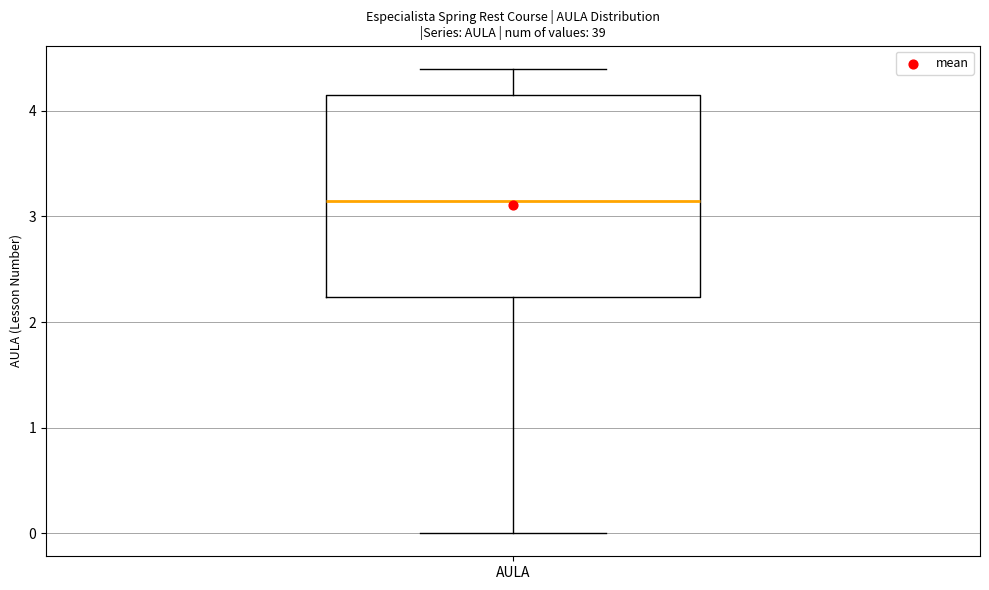

Read this box plot against the y-axis: the position of the median line, the range covered by the box, and the ends of both whiskers. The values are not printed on the chart, so give them approximately, as read against the axis.

median 3.2, box 2.2 to 4.2, whiskers 0.0 to 4.4